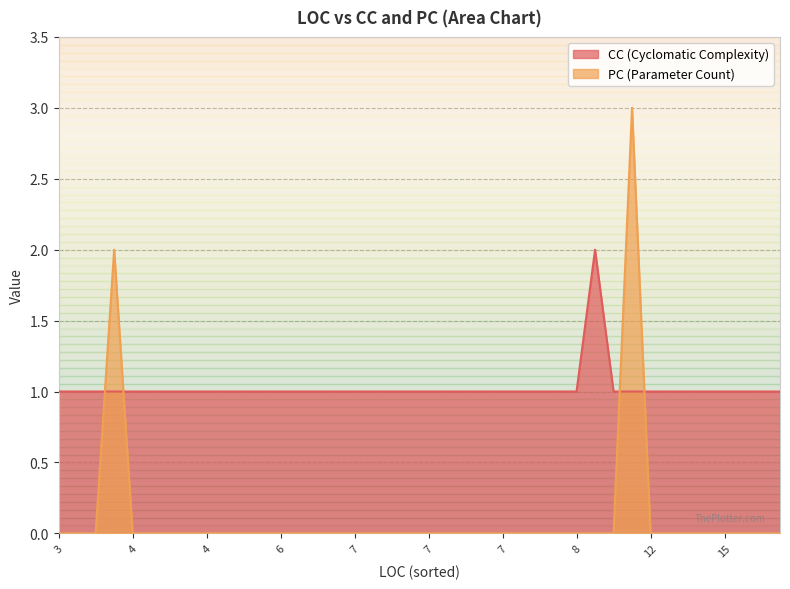

What are all the series names shown in the legend?

PC, CC